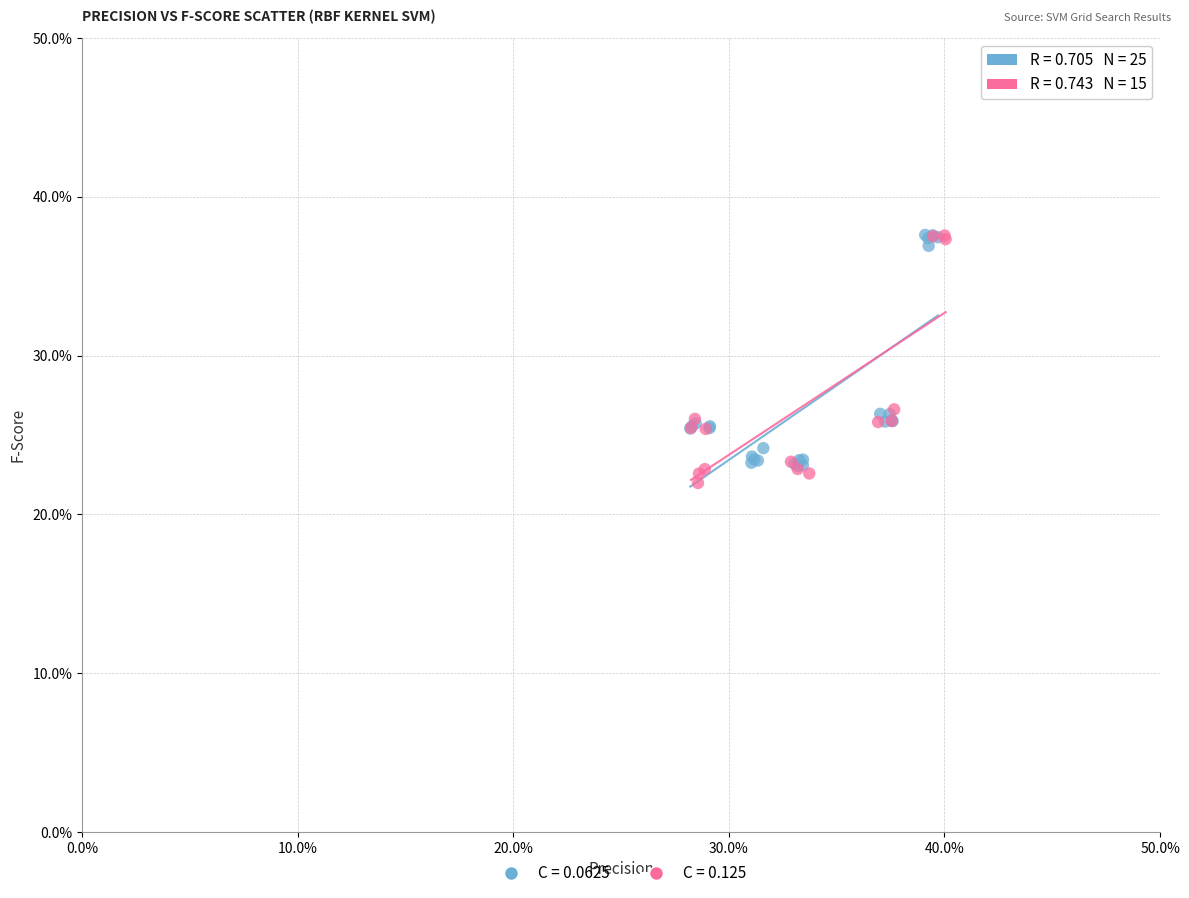

Which series has the widest spread of Y values?

C = 0.125